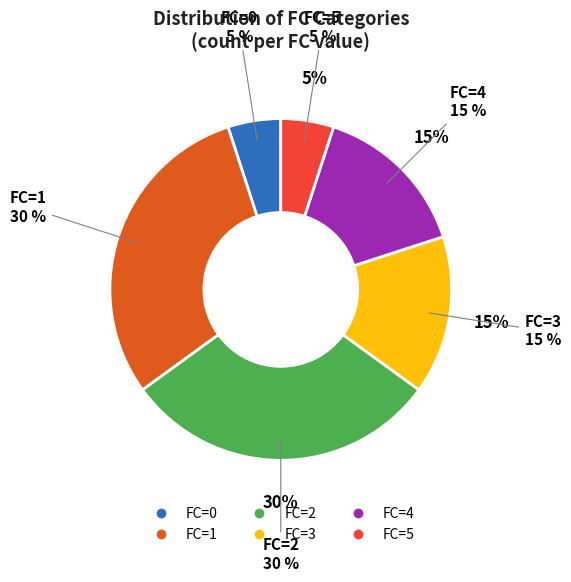

True or false: 5 accounts for 2% of the total.

False